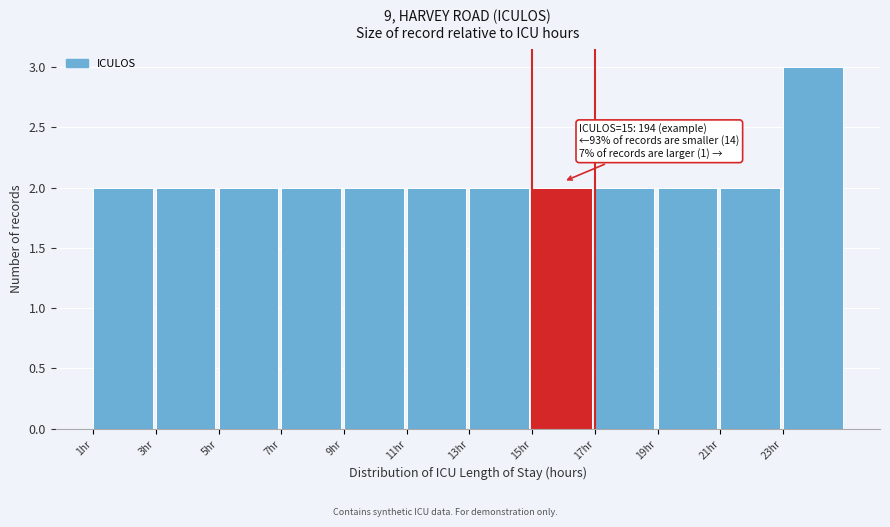

Which range on the x-axis has the tallest bar?

23 to 25